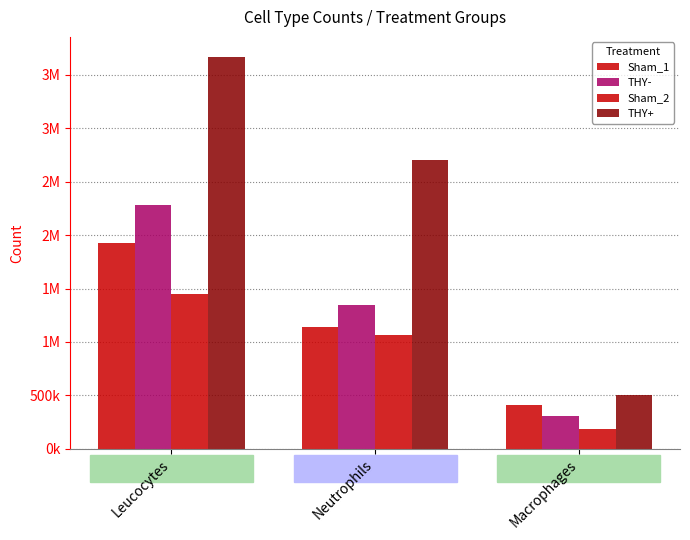

Reading left to right, extract all data points from this chart.

Sham_1: Leucocytes=1930792.0	Neutrophils=1135760.0	Macrophages=410301.6
THY-: Leucocytes=2281332.0	Neutrophils=1341960.0	Macrophages=308623.2
Sham_2: Leucocytes=1452871.0	Neutrophils=1063028.0	Macrophages=185647.0
THY+: Leucocytes=3672673.2	Neutrophils=2700495.0	Macrophages=500774.4